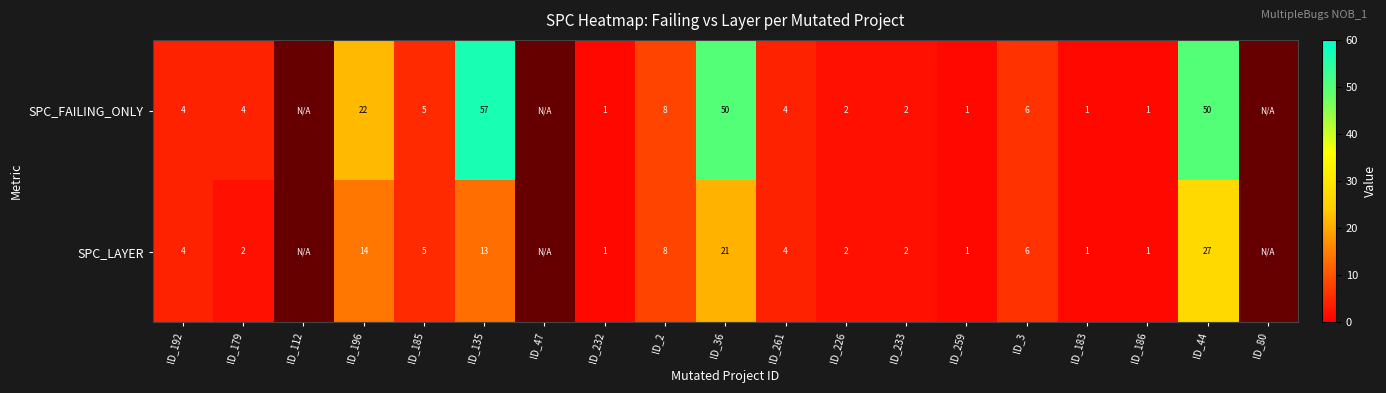

What is the total value across all series at ID_261?

8